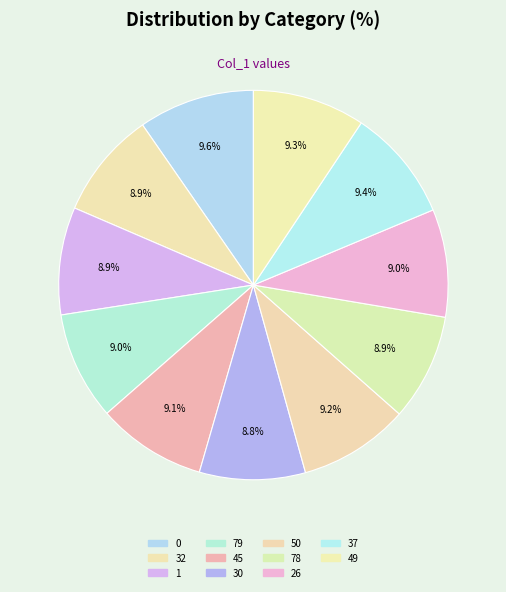

How many segments does this pie chart have?

11